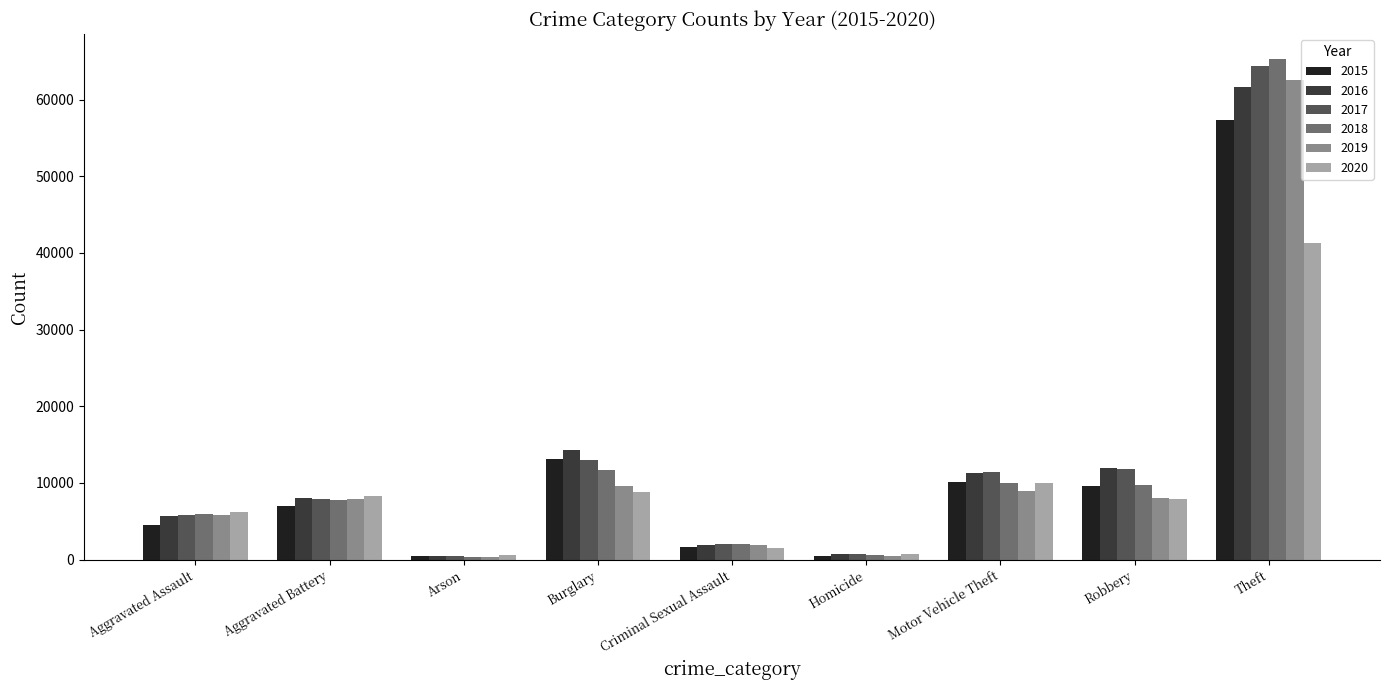

At how many categories does at least one series exceed 44208?

1